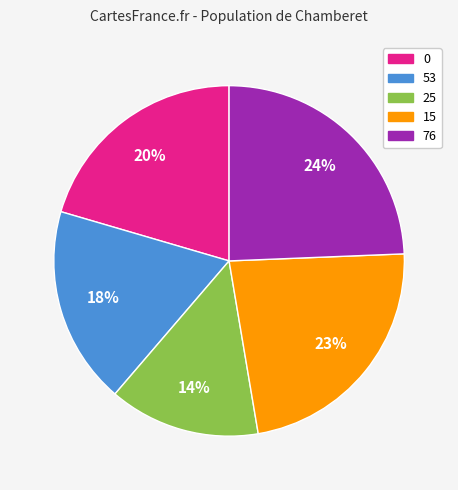

Rank the categories by value from lowest to highest.

25, 53, 0, 15, 76